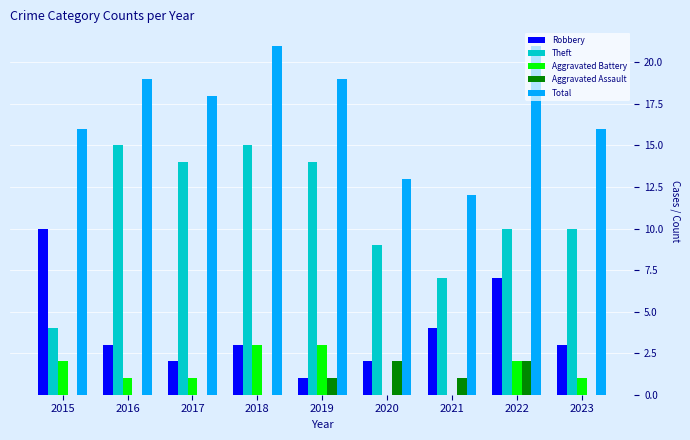

The Aggravated Assault series shows 2 at 2020. True or false?

True